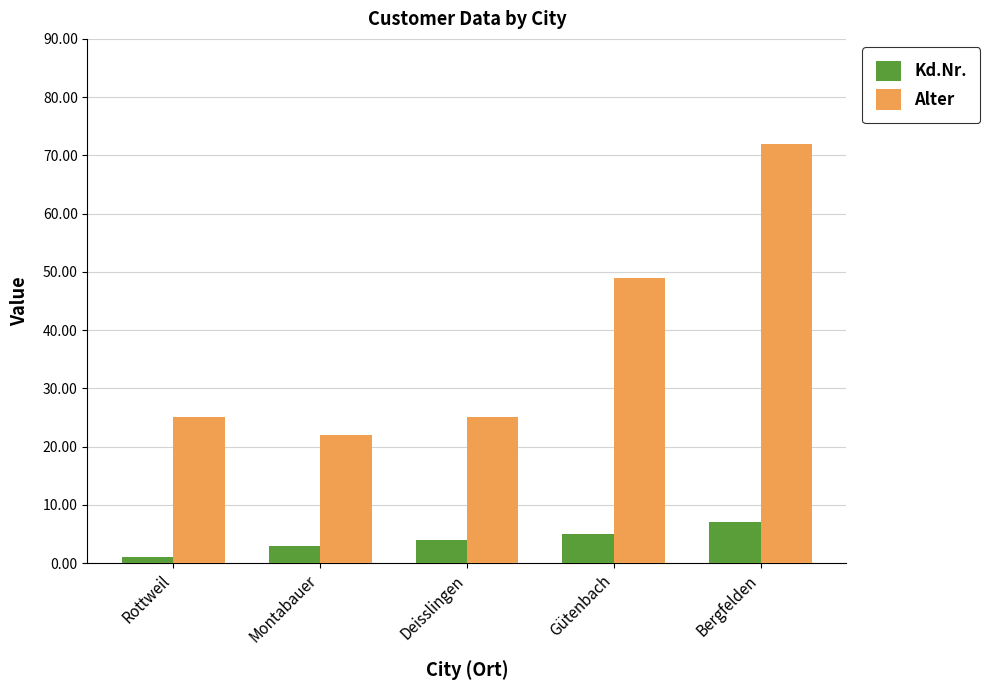

At which label is Kd.Nr. closest to 4?

Deisslingen